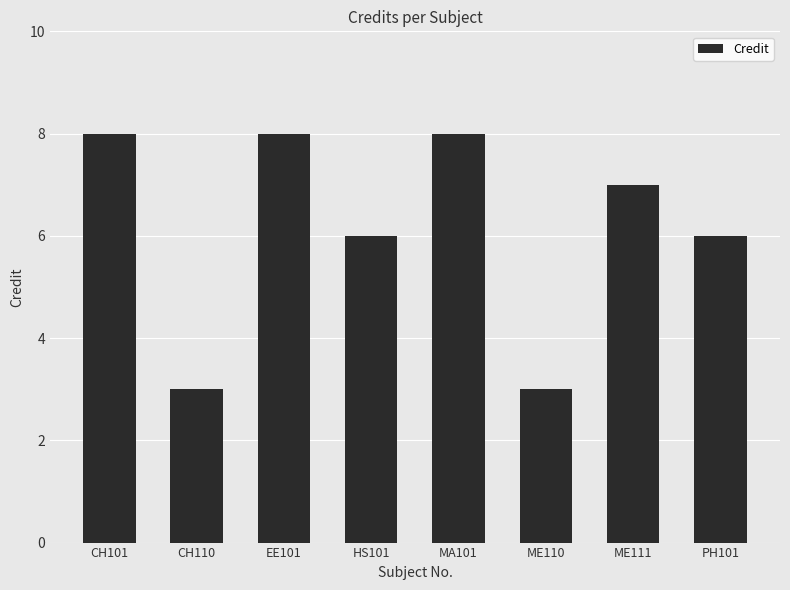

What is the label of the 5th bar from the right?

HS101